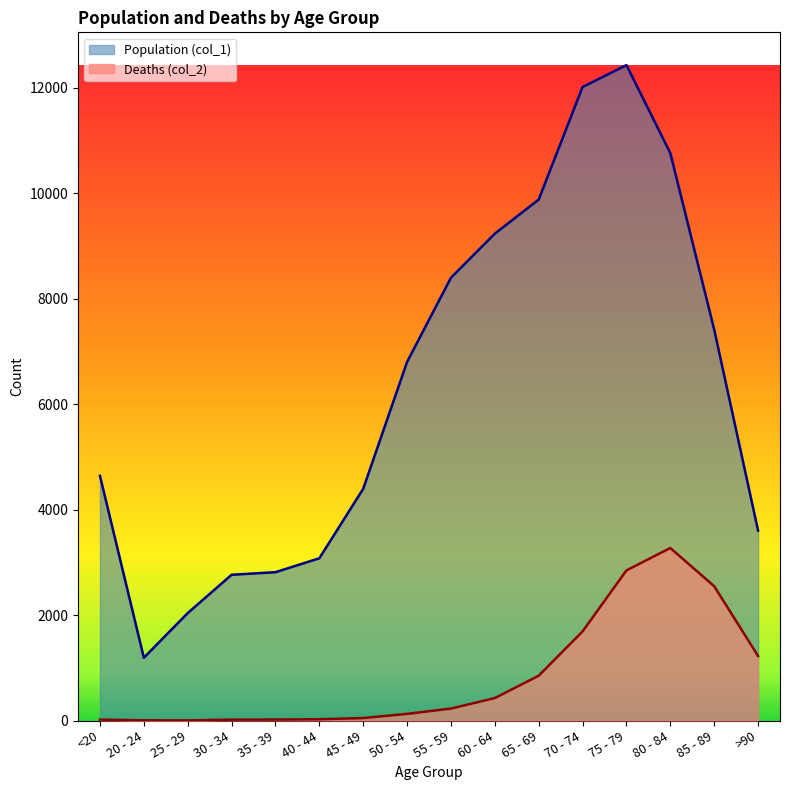

Read the Deaths (col_2) value at 30 - 34, to the nearest 10.

20